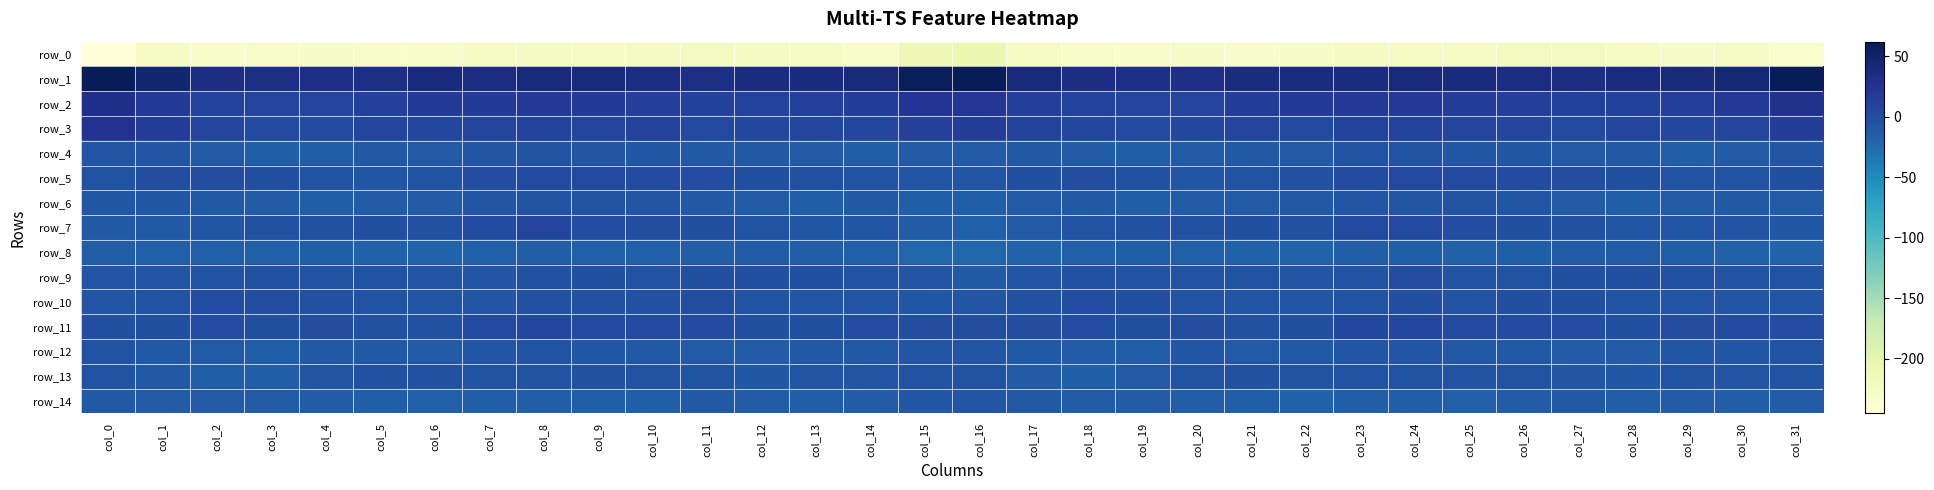

Rank the series by their maximum value, from lowest to highest.

row_0, row_8, row_14, row_6, row_4, row_12, row_13, row_9, row_10, row_5, row_11, row_7, row_3, row_2, row_1